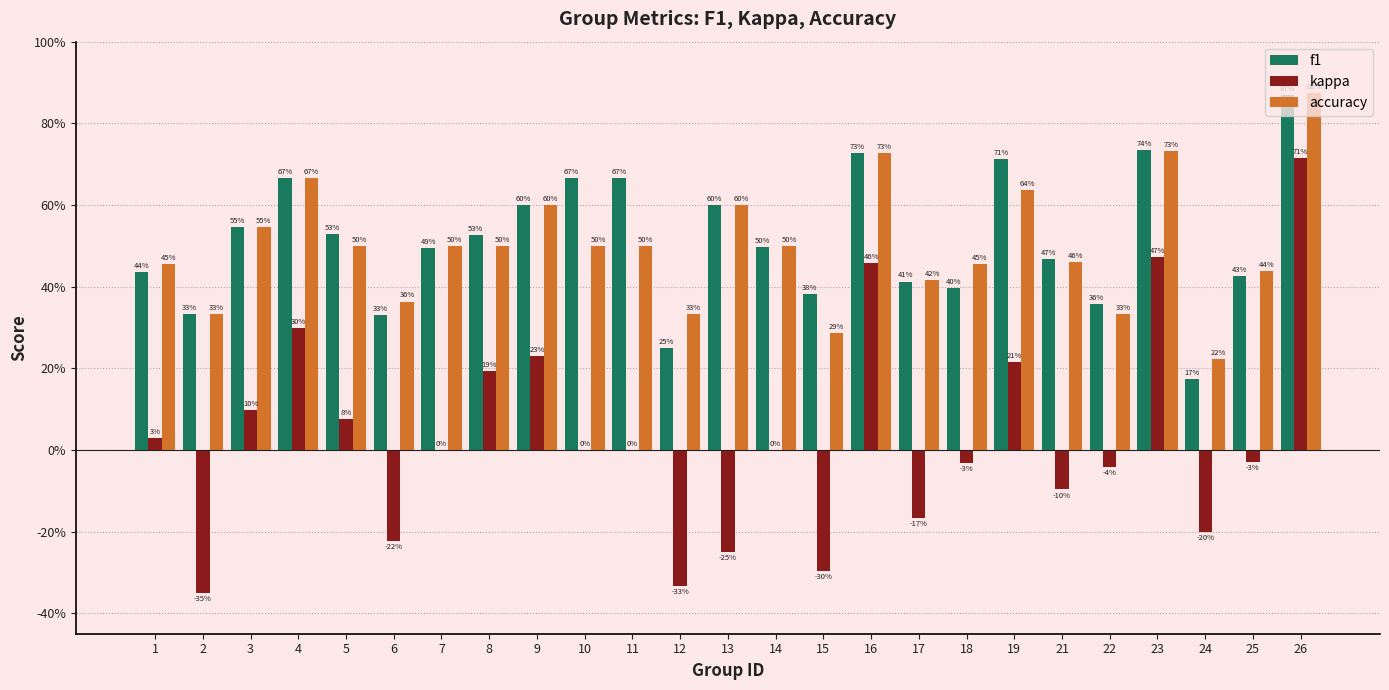

Reading right to left, list all the values displayed in this chart.

f1: 26=0.9	25=0.4	24=0.2	23=0.7	22=0.4	21=0.5	19=0.7	18=0.4	17=0.4	16=0.7	15=0.4	14=0.5	13=0.6	12=0.2	11=0.7	10=0.7	9=0.6	8=0.5	7=0.5	6=0.3	5=0.5	4=0.7	3=0.5	2=0.3	1=0.4
kappa: 26=0.7	25=-0.0	24=-0.2	23=0.5	22=-0.0	21=-0.1	19=0.2	18=-0.0	17=-0.2	16=0.5	15=-0.3	14=0.0	13=-0.2	12=-0.3	11=0.0	10=0.0	9=0.2	8=0.2	7=0.0	6=-0.2	5=0.1	4=0.3	3=0.1	2=-0.3	1=0.0
accuracy: 26=0.9	25=0.4	24=0.2	23=0.7	22=0.3	21=0.5	19=0.6	18=0.5	17=0.4	16=0.7	15=0.3	14=0.5	13=0.6	12=0.3	11=0.5	10=0.5	9=0.6	8=0.5	7=0.5	6=0.4	5=0.5	4=0.7	3=0.5	2=0.3	1=0.5